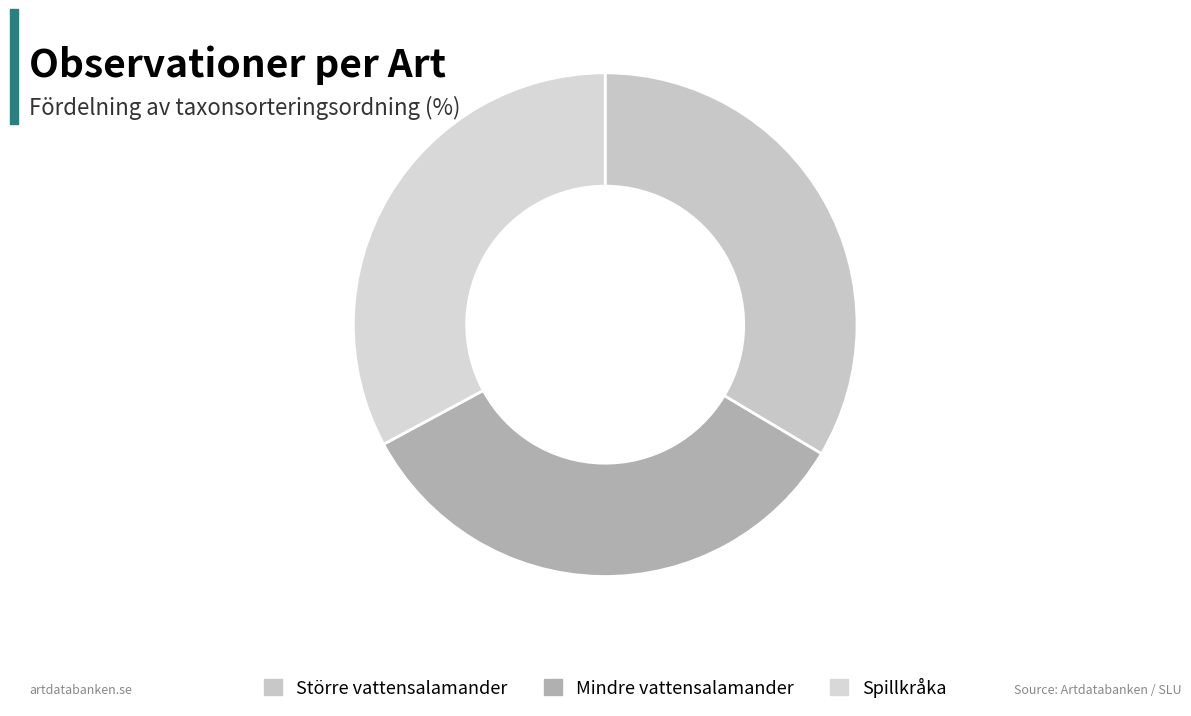

Rank the categories by value from lowest to highest.

Spillkråka, Mindre vattensalamander, Större vattensalamander